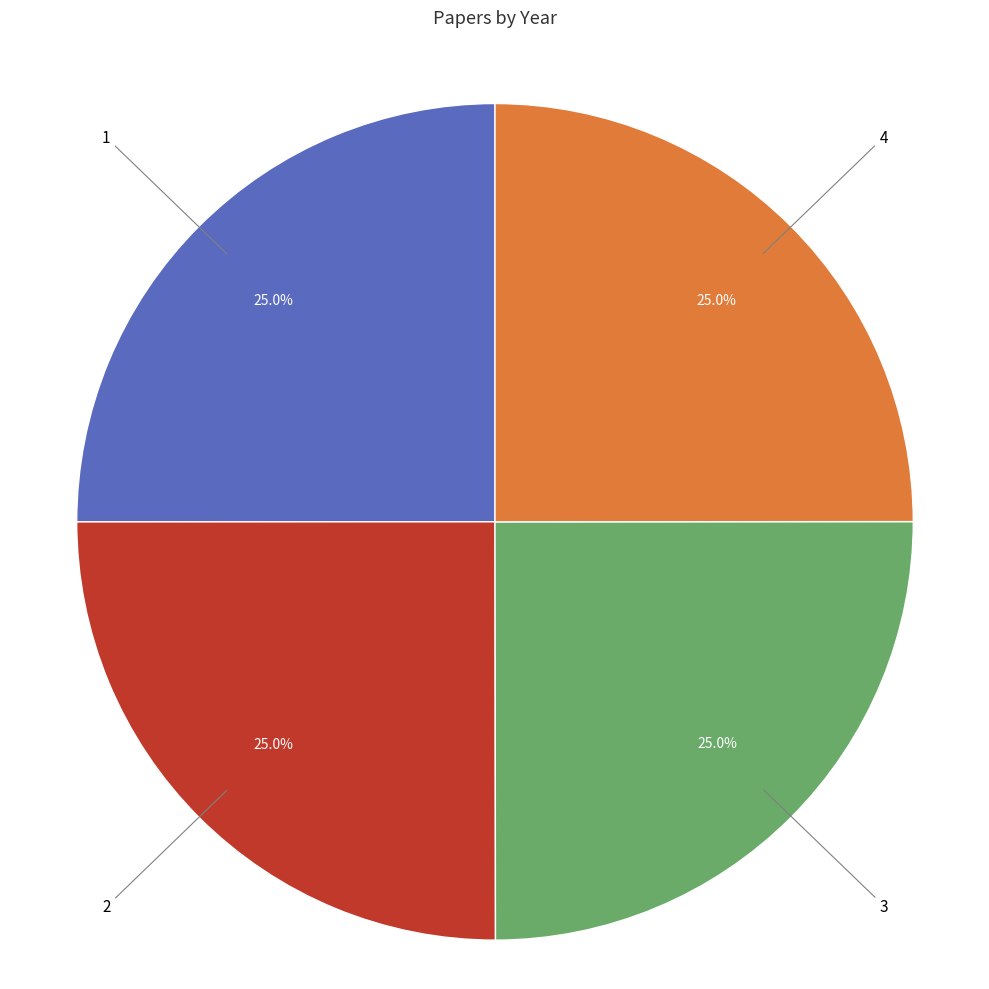

Does 3 represent more than half of the total?

No